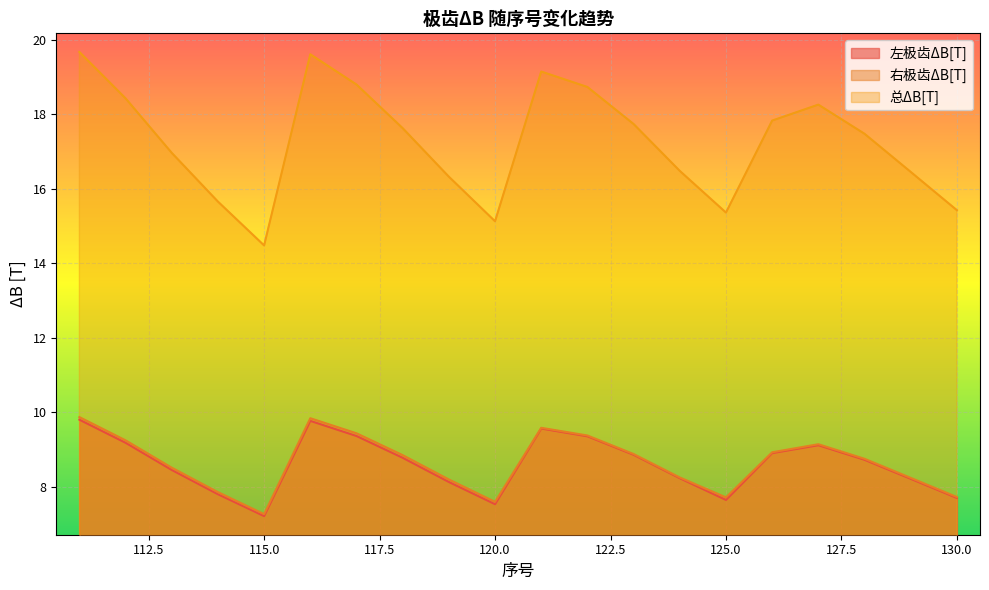

At how many categories does at least one series exceed 17?

11